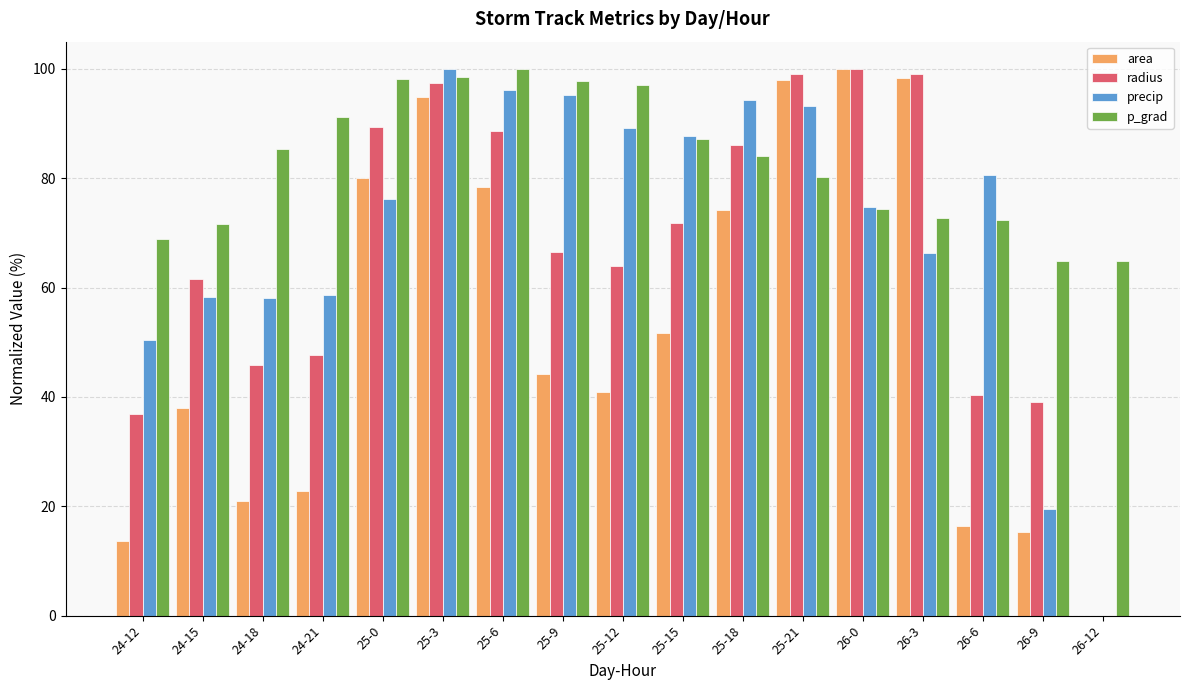

What is the maximum value for area?

100.0